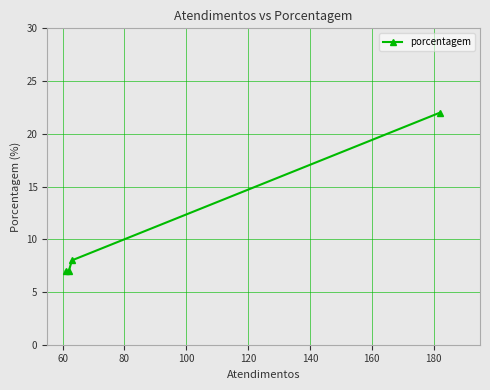

What is the average value?

11